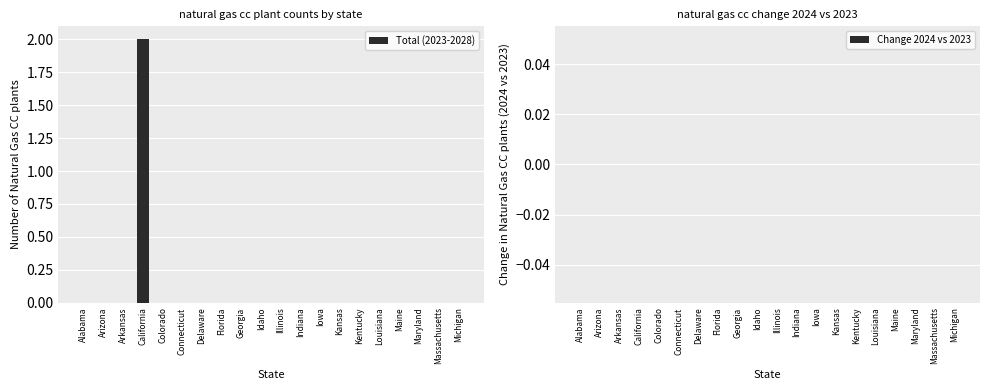

Which label corresponds to the largest value in the chart?

California